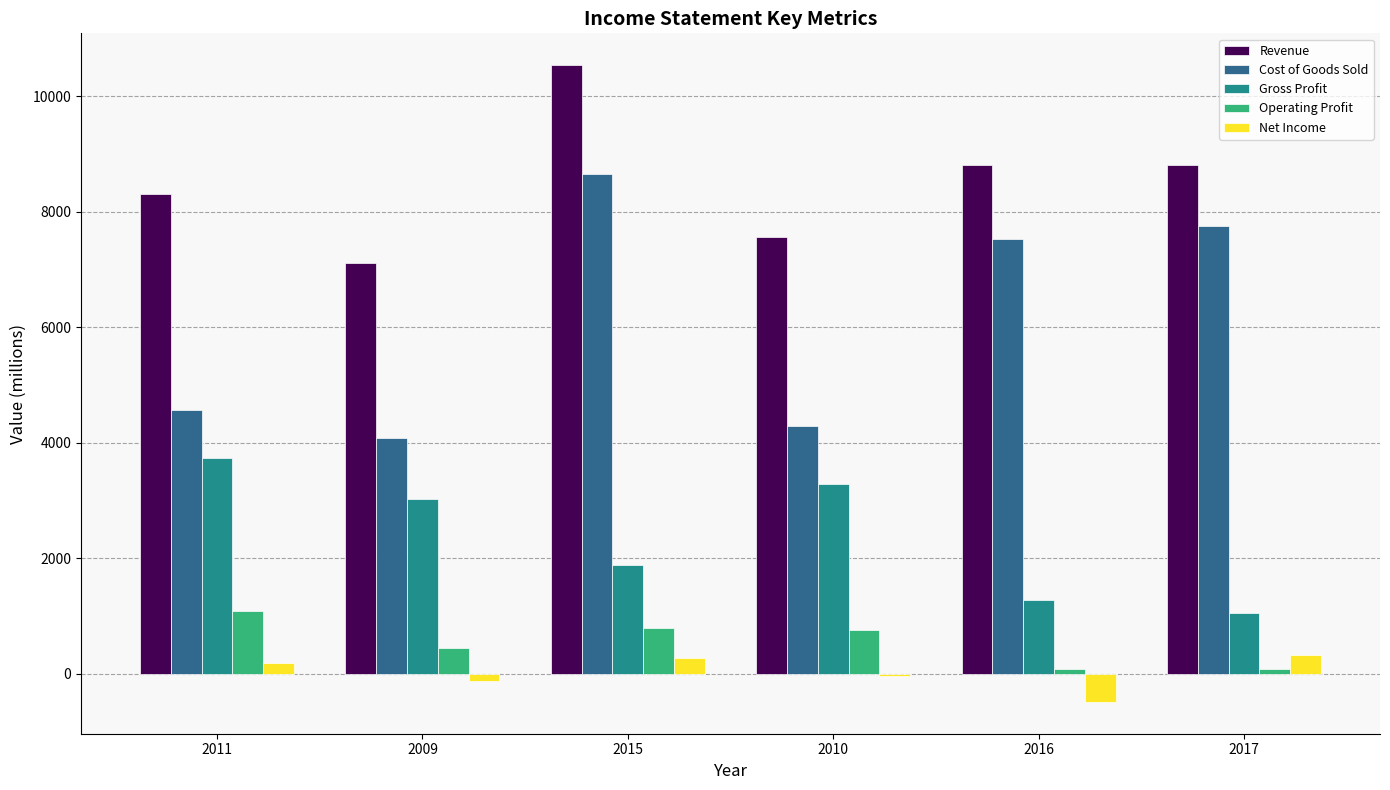

What value does the Cost of Goods Sold series have at 2017, to the nearest 50?

7750